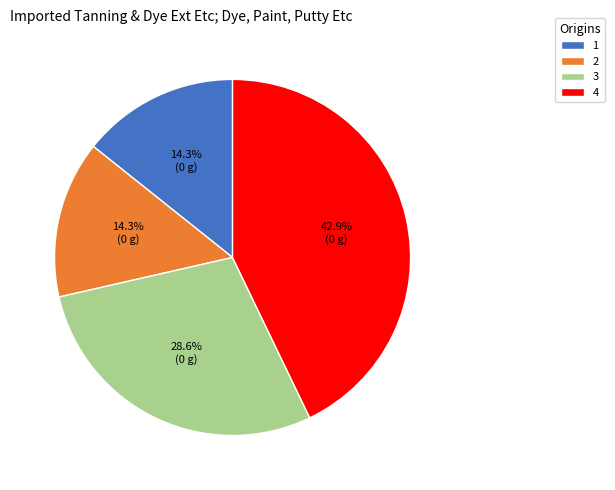

Is 2 the majority of the pie?

No